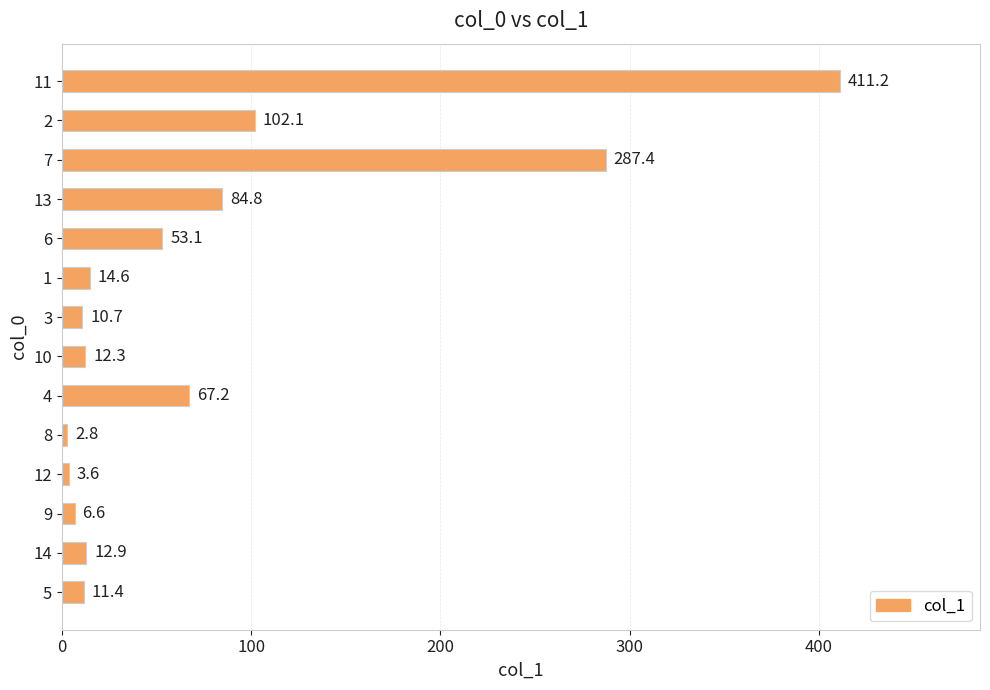

How many data points are less than 14?

7